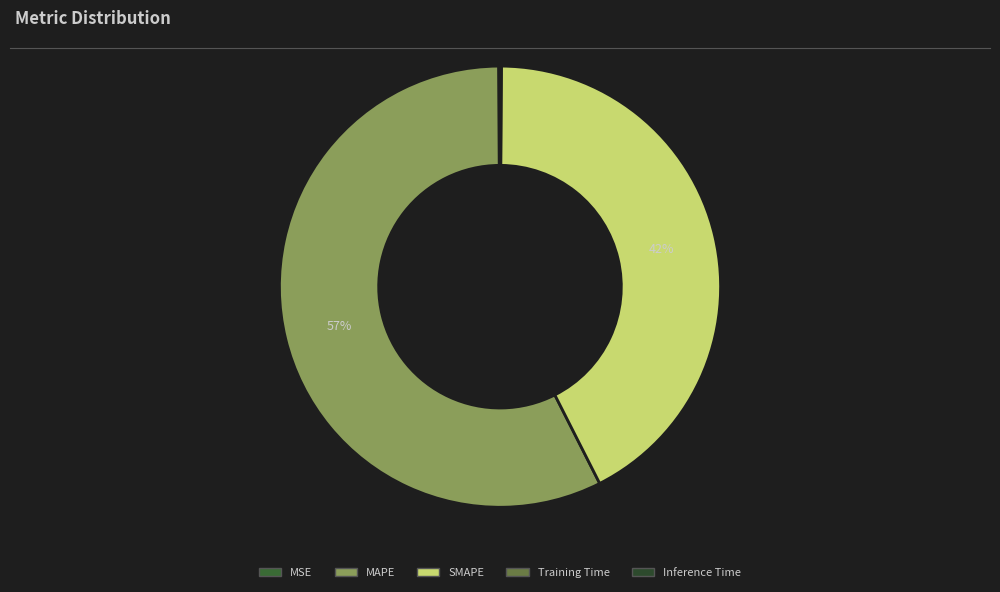

What percentage is the SMAPE slice, to the nearest percent?

42%